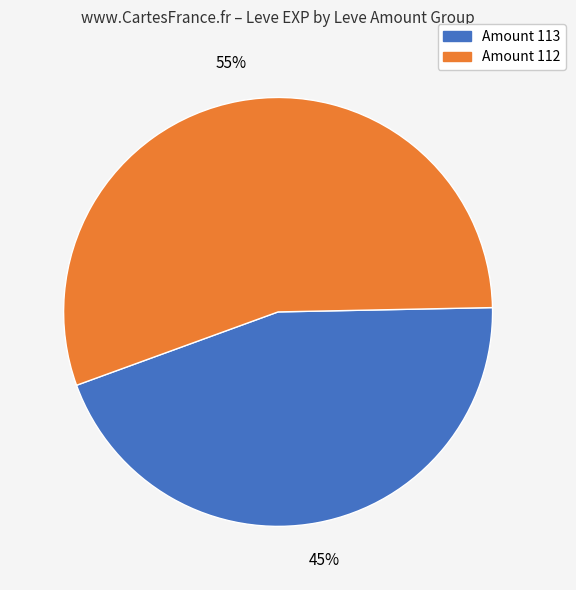

Is there a majority slice in this chart?

Yes